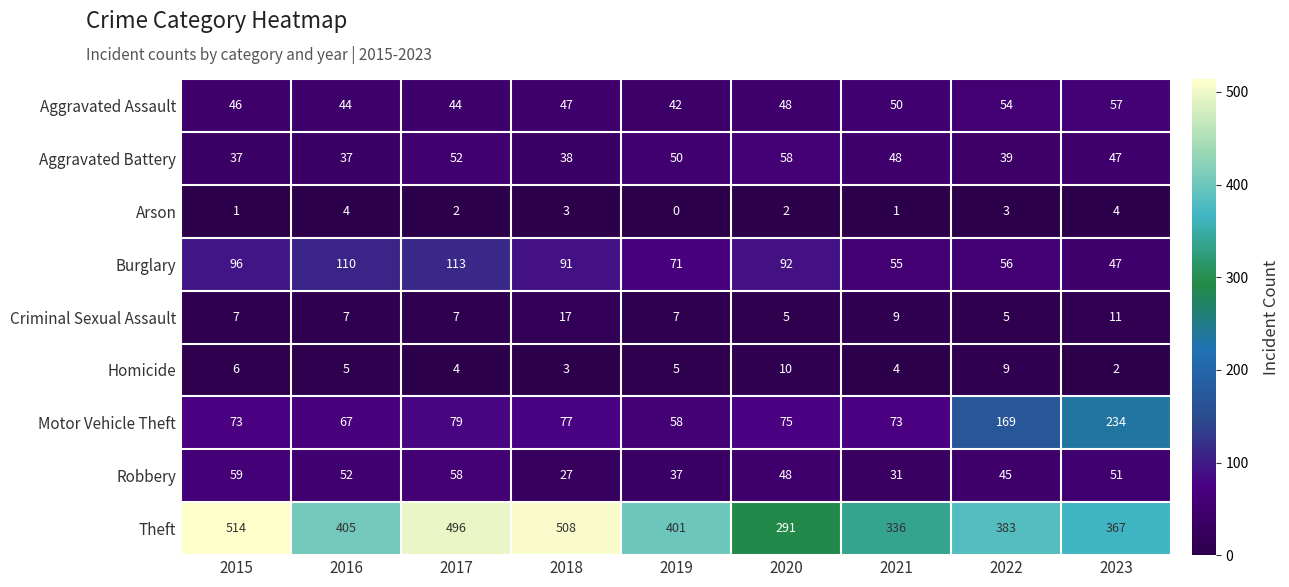

What is the total value across all series at 2017?

855